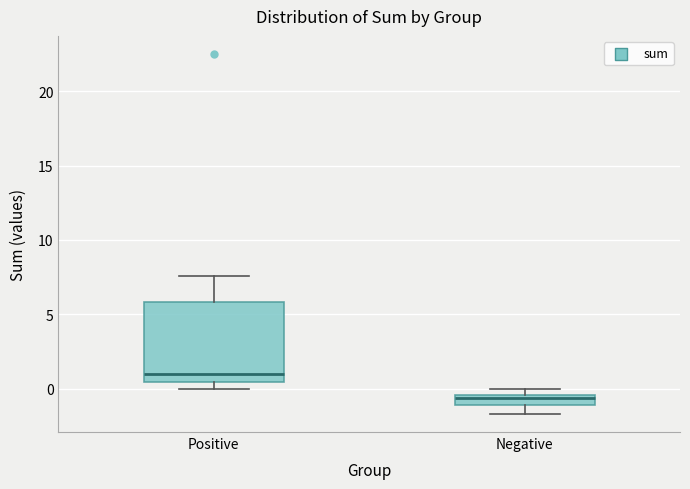

Which box has the highest median line?

Positive